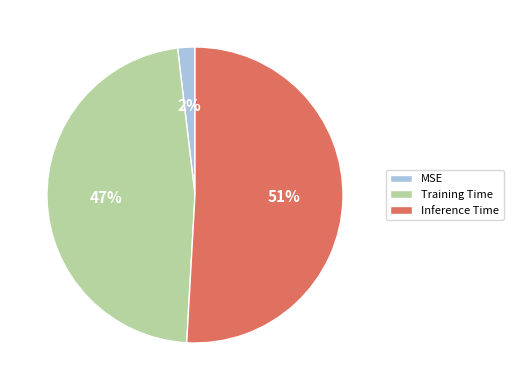

To the nearest percent, what portion does Training Time represent?

47%